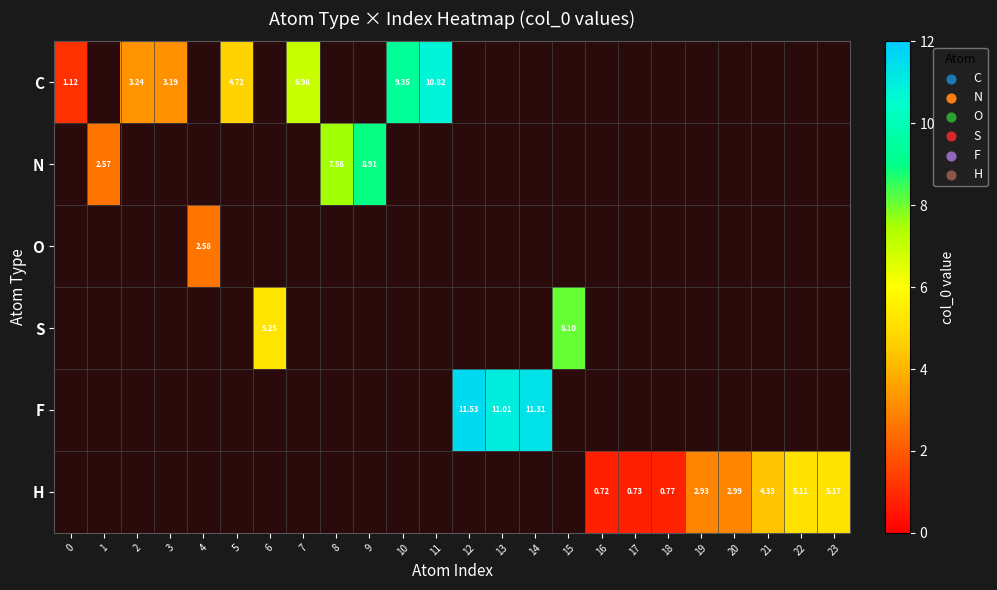

At how many categories does at least one series exceed 2?

20